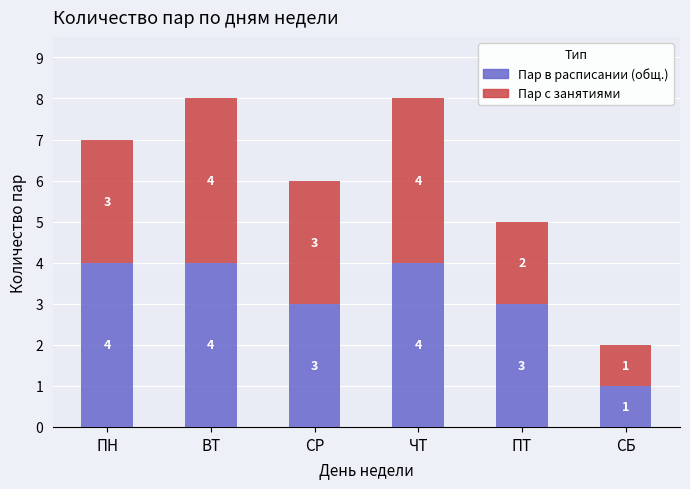

How many bars are there in total?

6